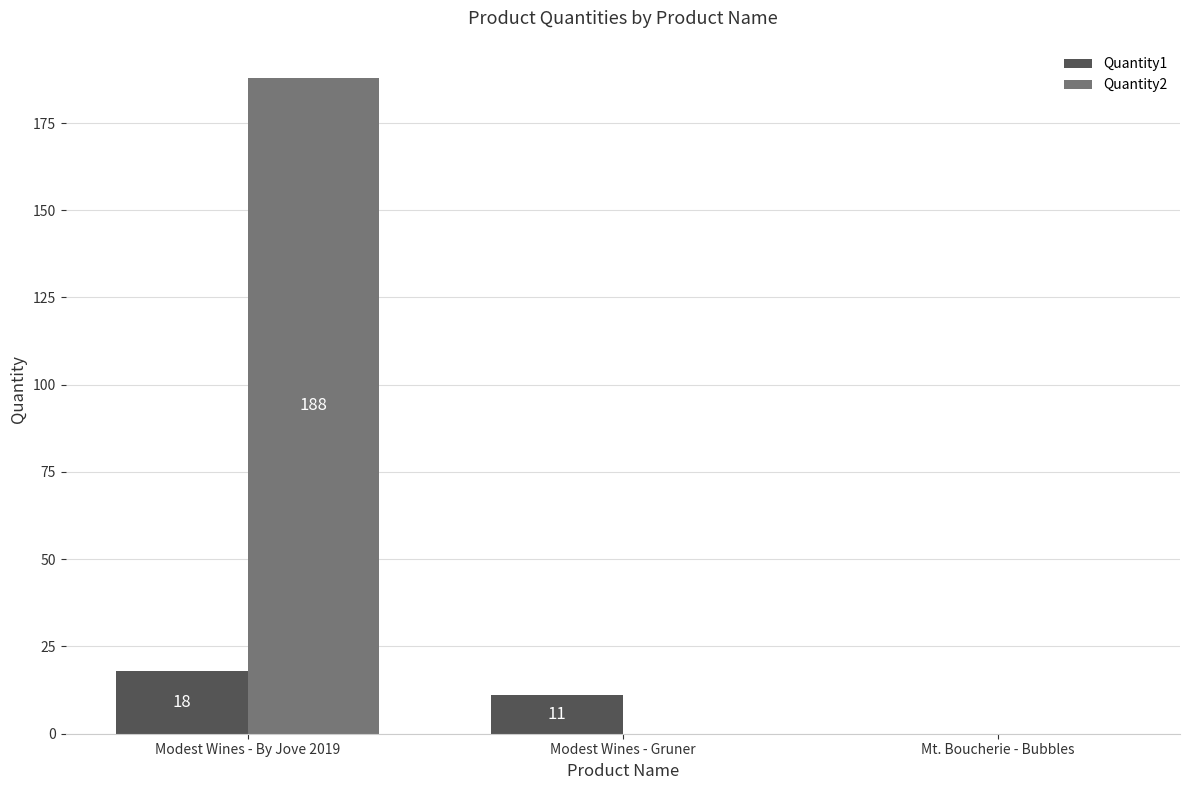

What is the sum of all Quantity1 values?

29